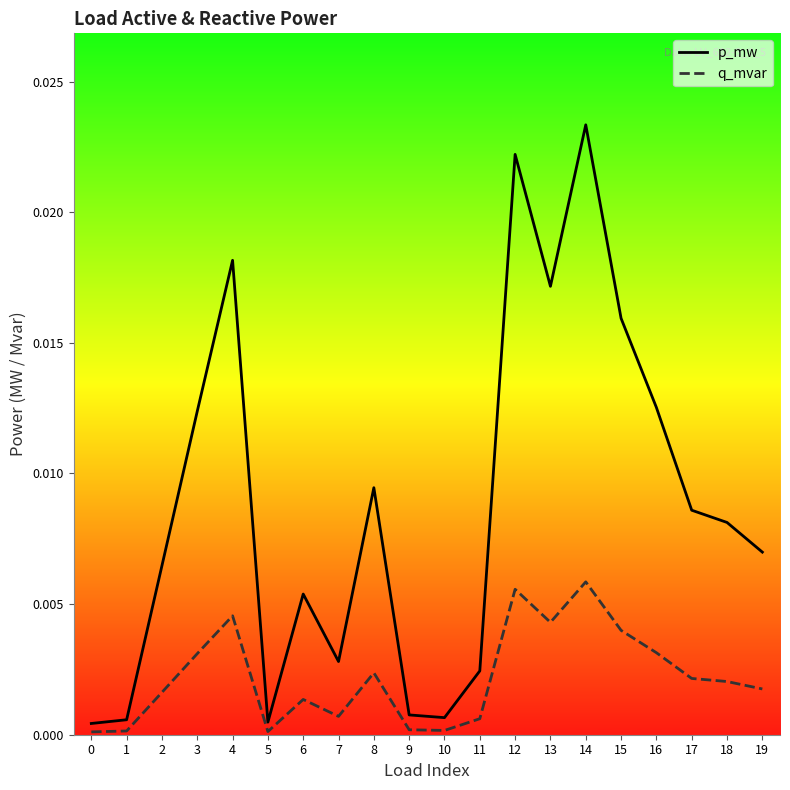

Rank the series by their average value, from highest to lowest.

p_mw, q_mvar